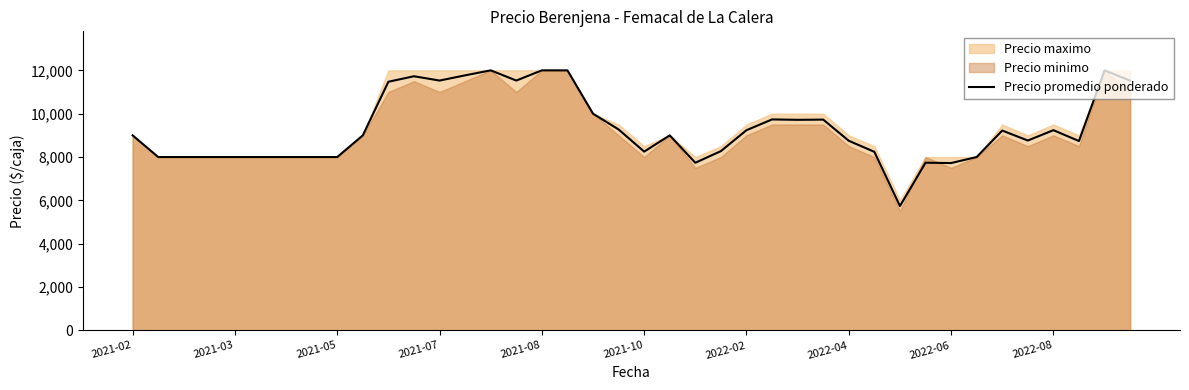

What is the minimum value for Precio promedio ponderado?

5738